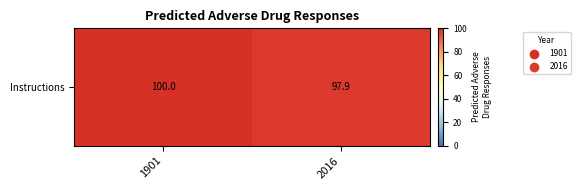

The chart shows a value of 100.0 at 1901. True or false?

True